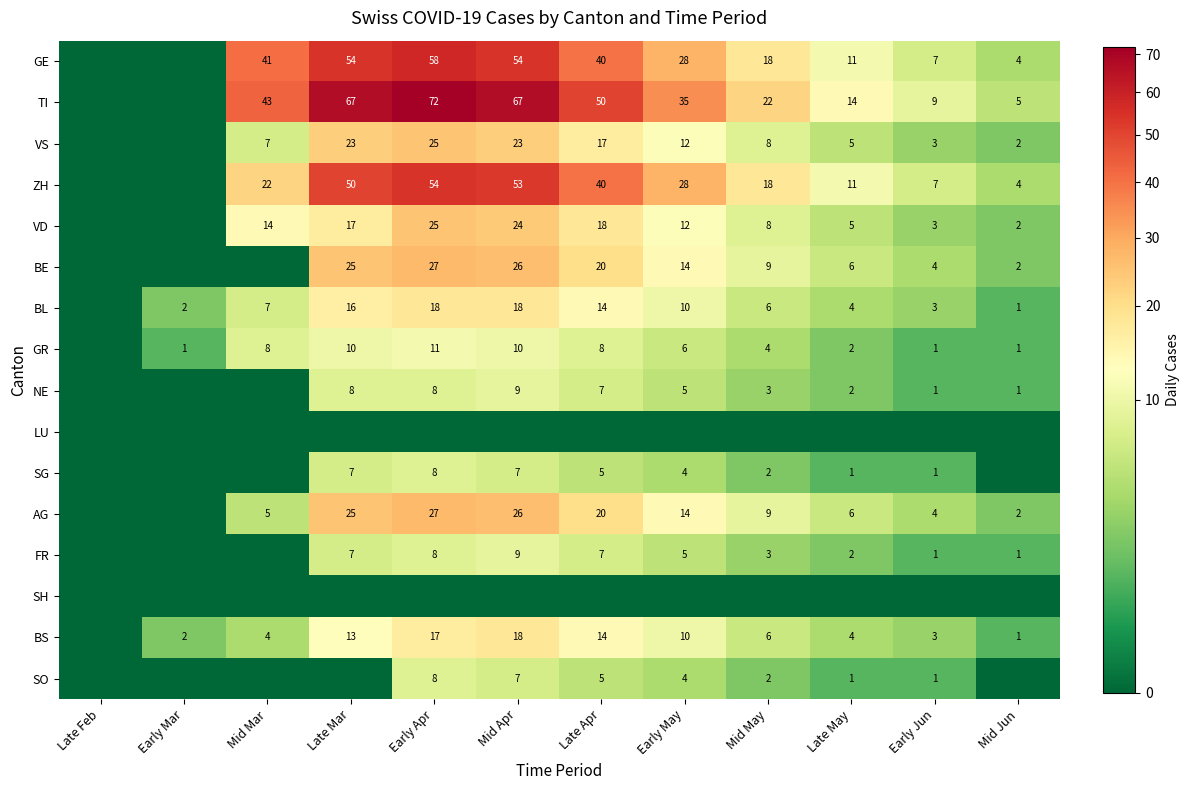

What is the difference between the SO values at Early Jun and Mid Apr?

6